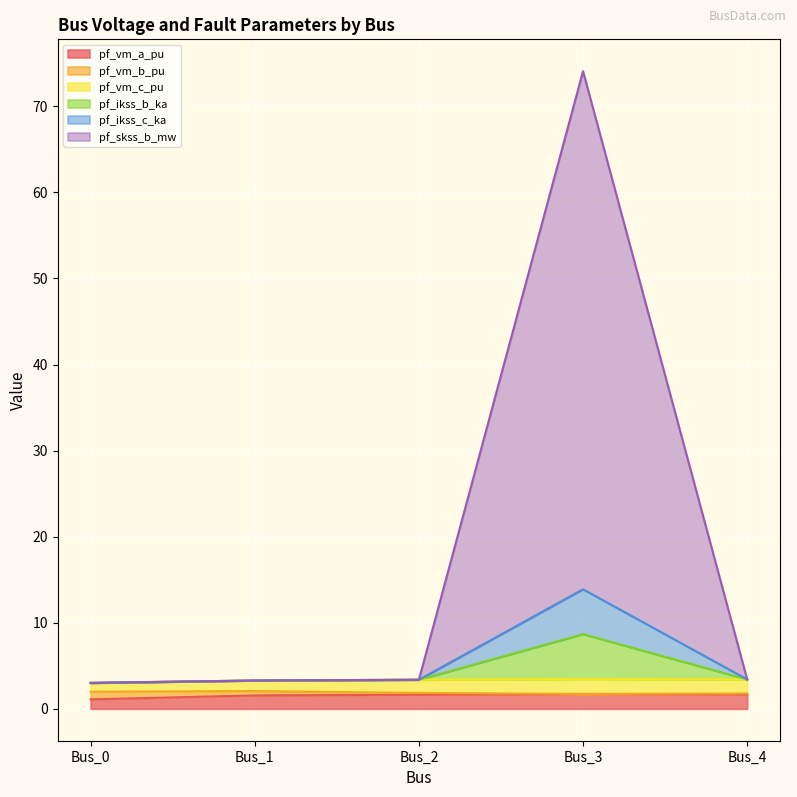

True or false: pf_vm_b_pu and pf_ikss_b_ka intersect in this chart.

False